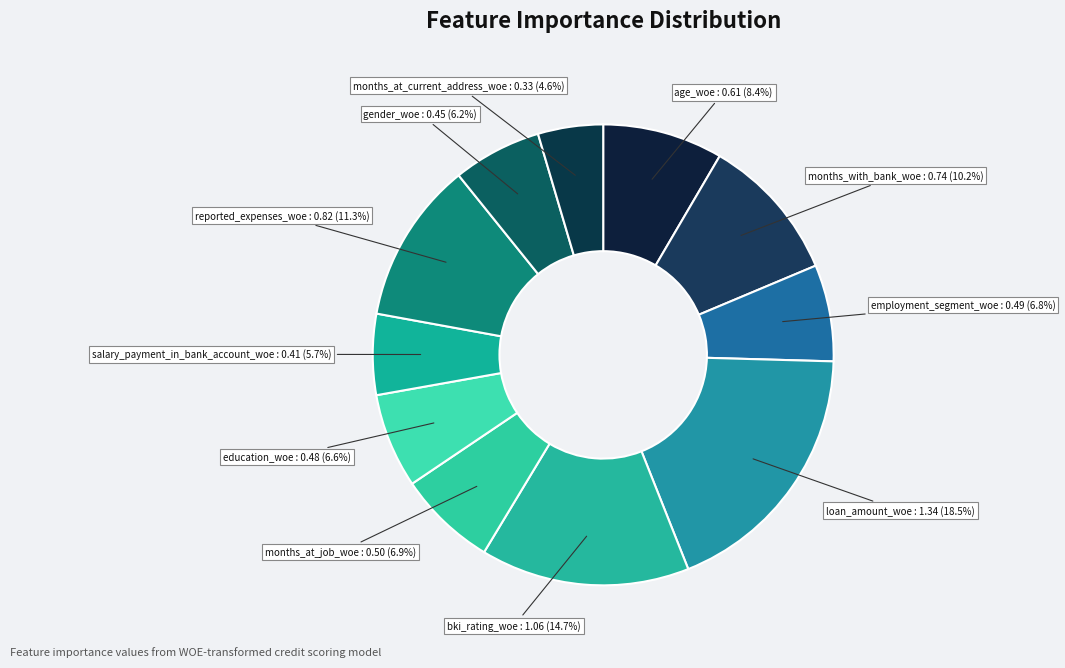

Combined, do reported_expenses_woe and gender_woe account for over 50%?

No